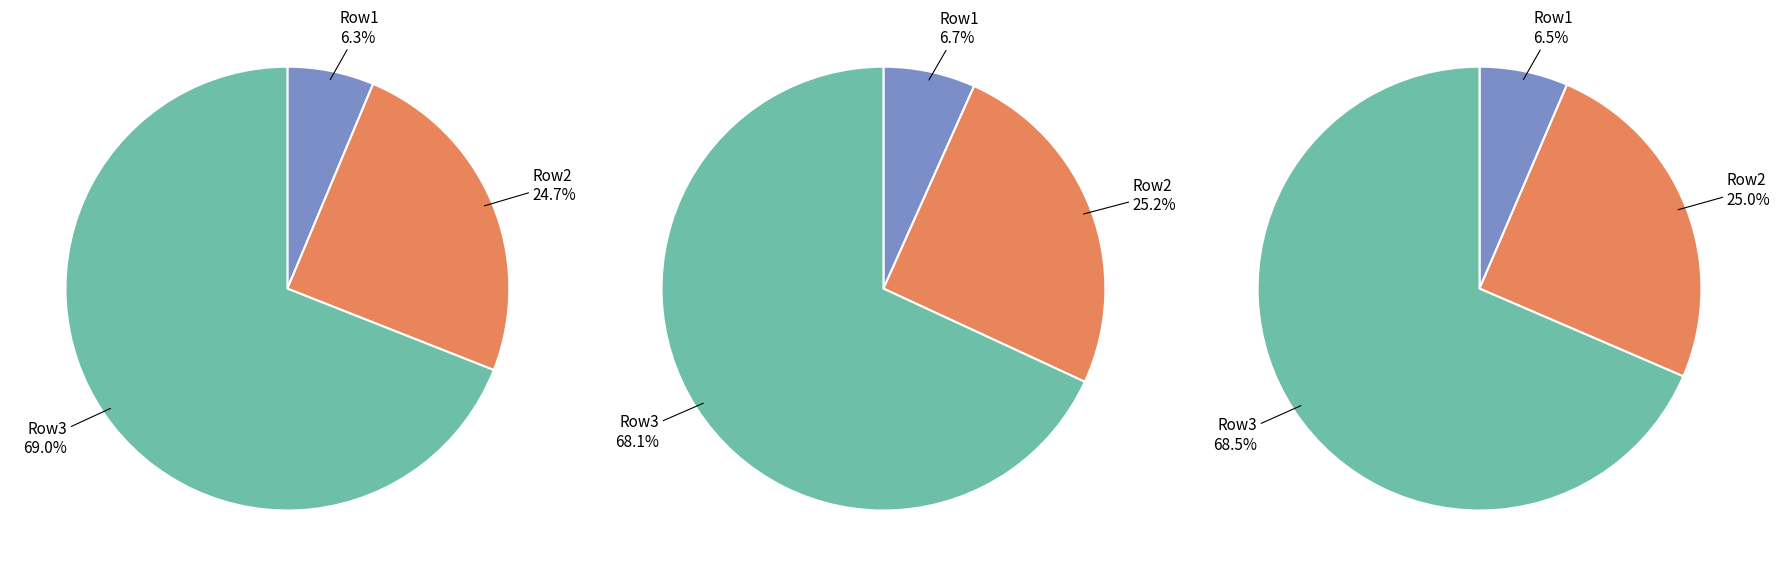

Is it true that 4 is 23% of the pie?

False